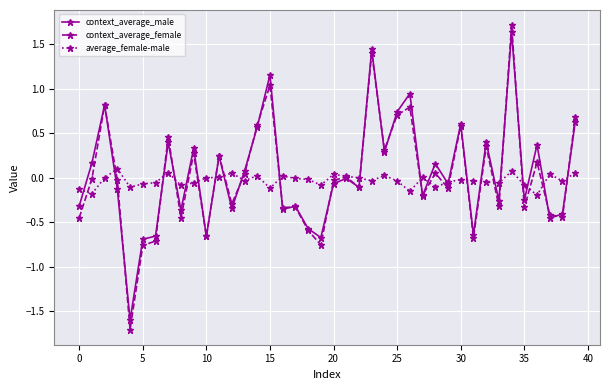

How many lines are shown in the chart?

3